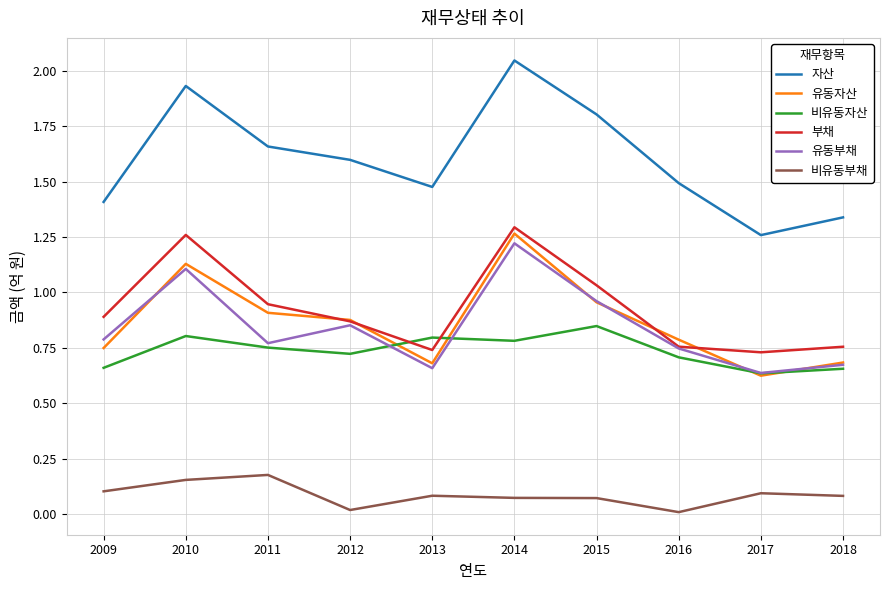

At which category does 부채 reach its first local valley?

2013